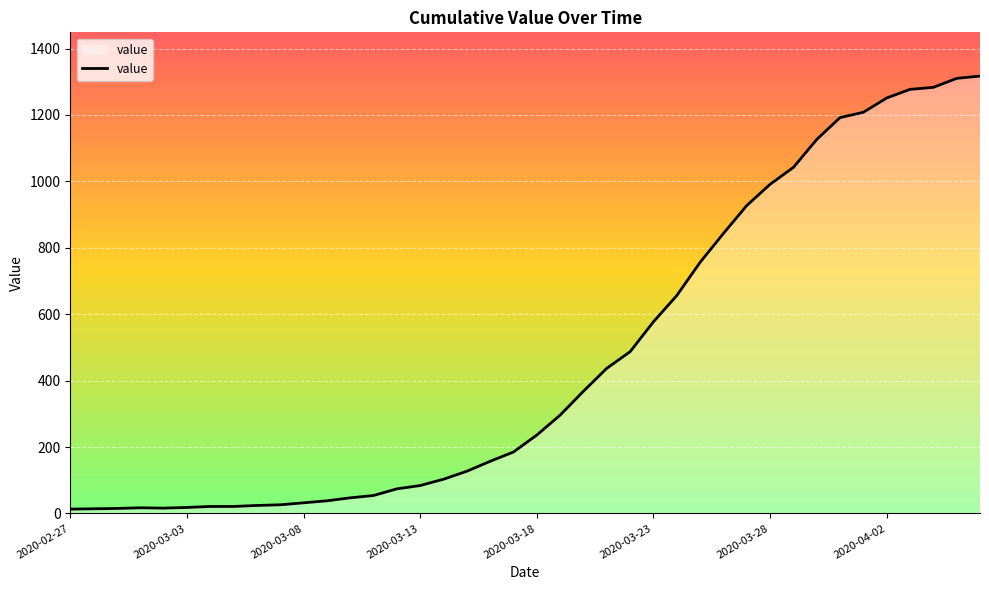

What is the maximum value shown in the chart?

1317